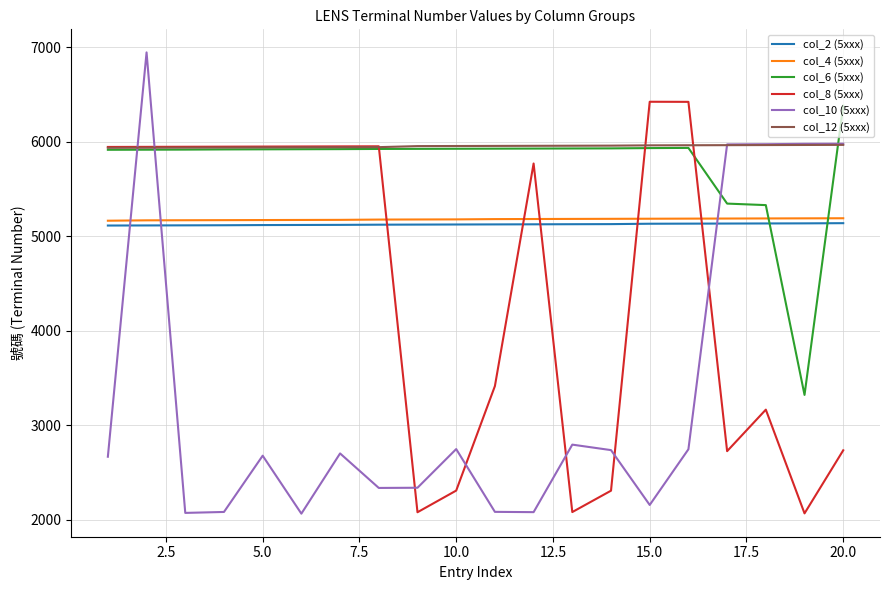

How many lines are shown in the chart?

6